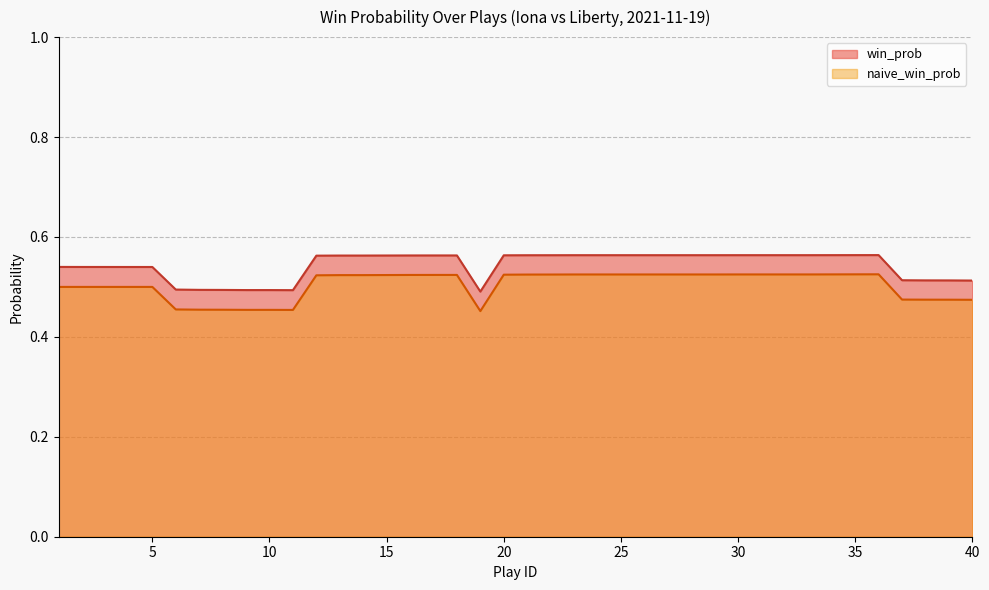

Which series has the largest range (max minus min)?

naive_win_prob